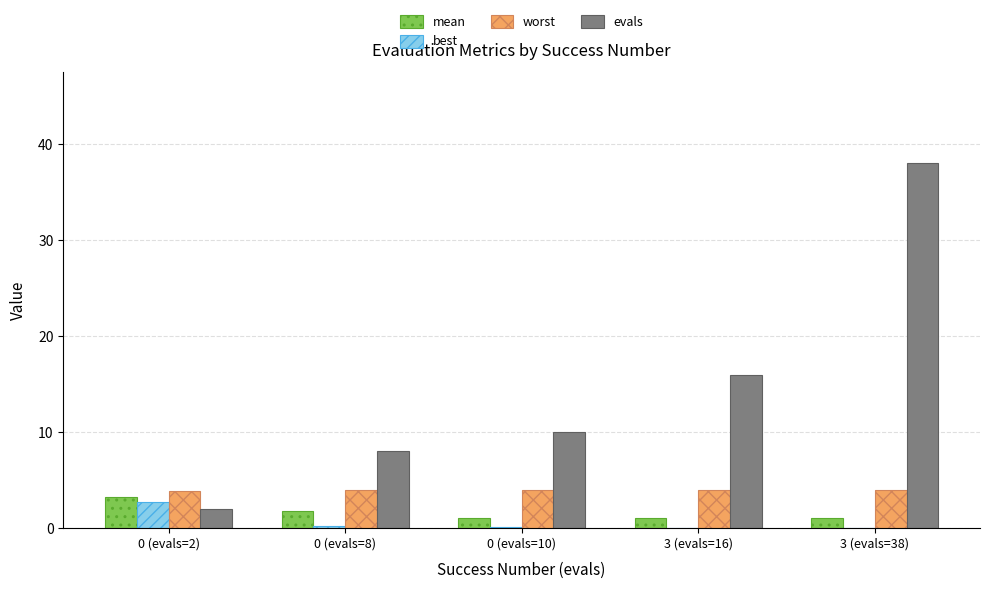

Which series changed the most between 0 (evals=10) and 3 (evals=38)?

evals